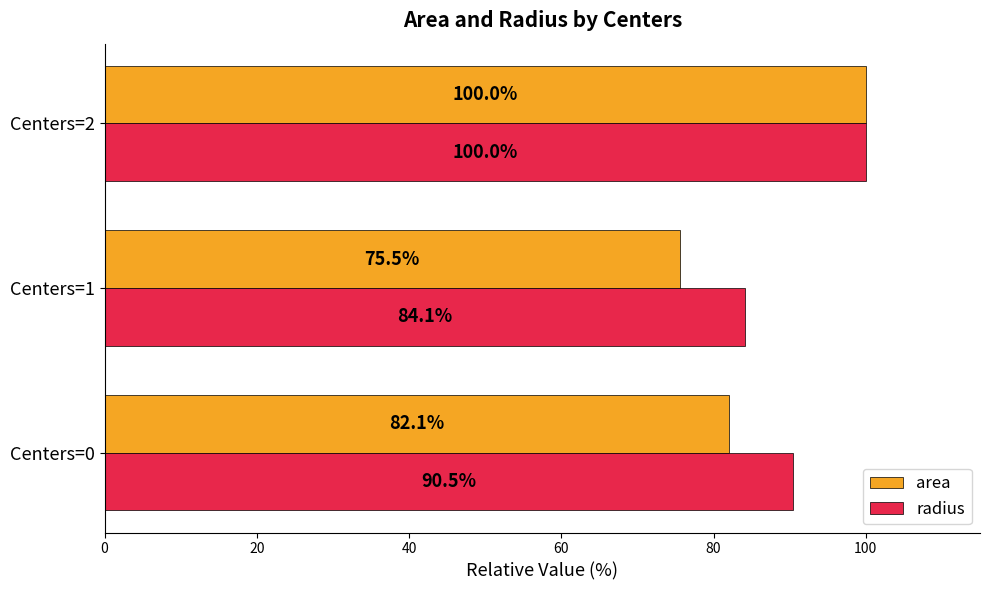

Which series has the largest range (max minus min)?

area